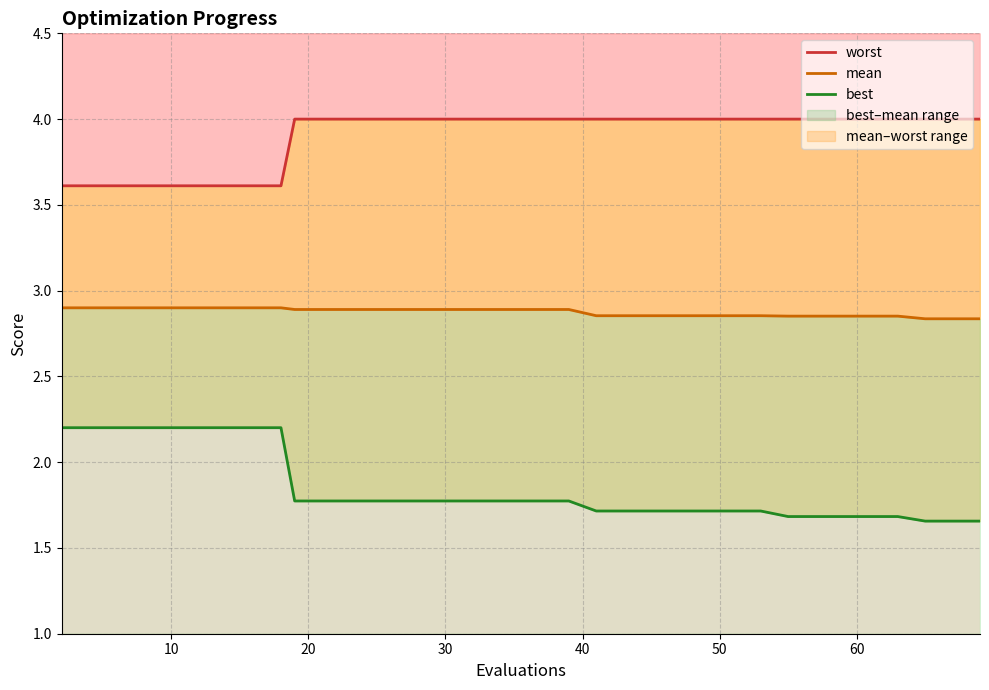

True or false: best has a value of 2.2 at 18.

False